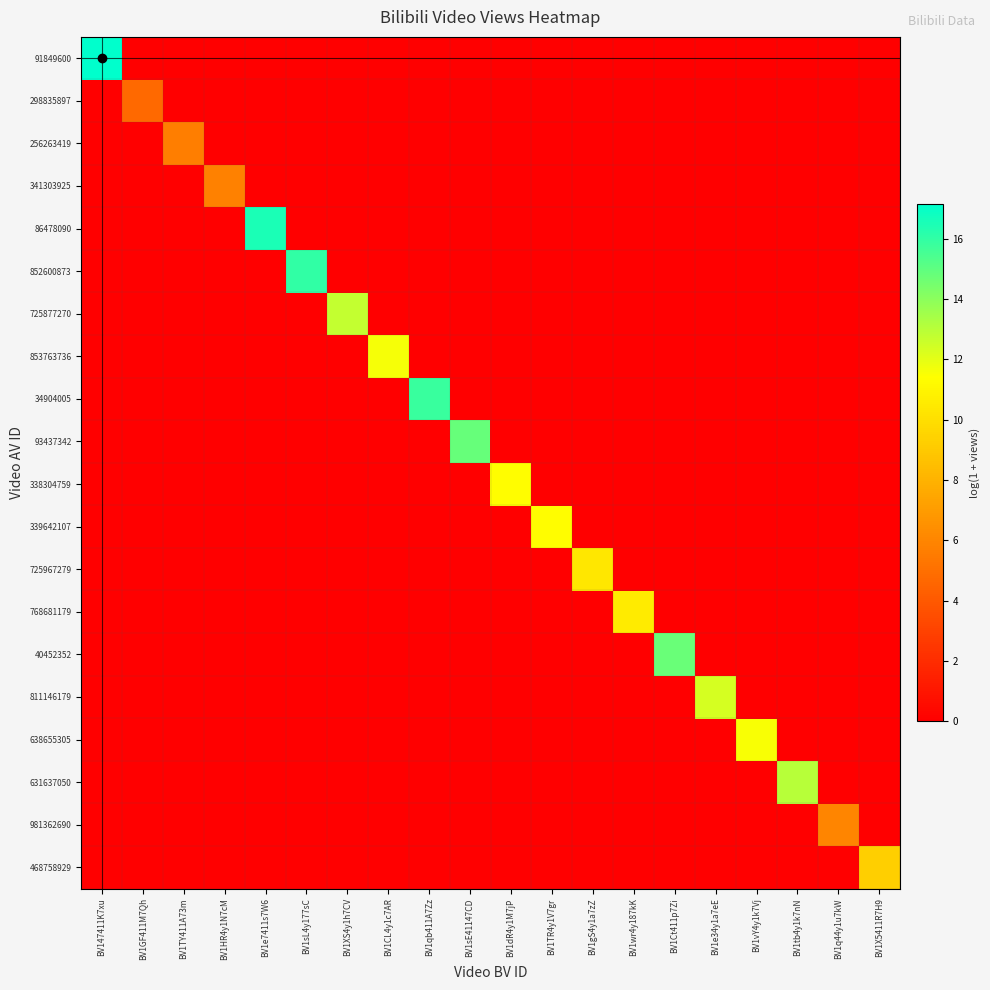

At how many categories does at least one series exceed 6?

17